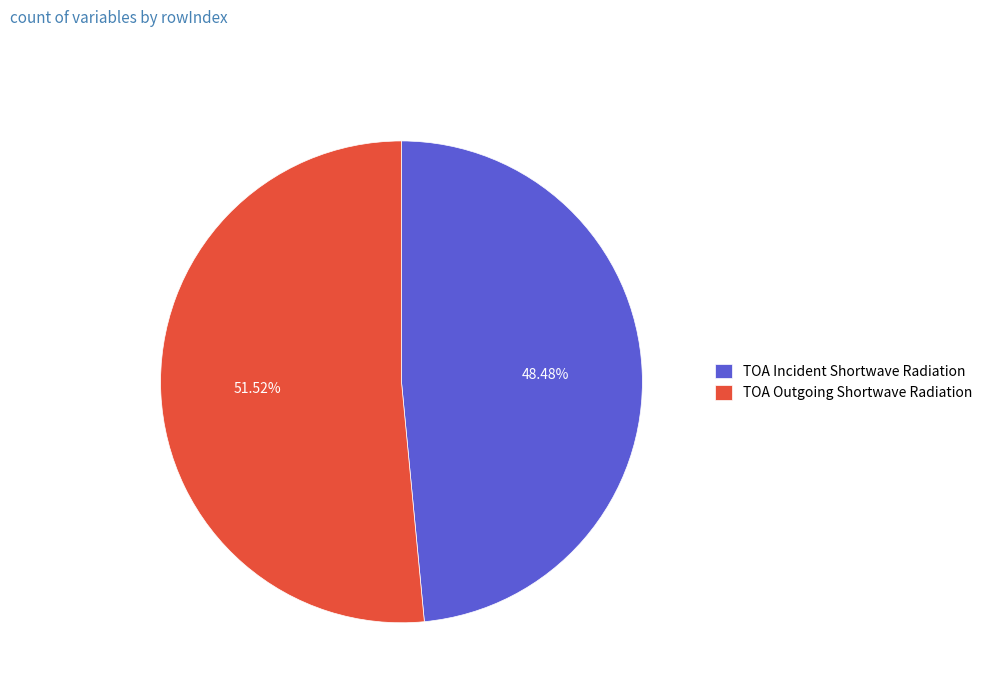

What is the total percentage of TOA Outgoing Shortwave Radiation and TOA Incident Shortwave Radiation?

100.0%